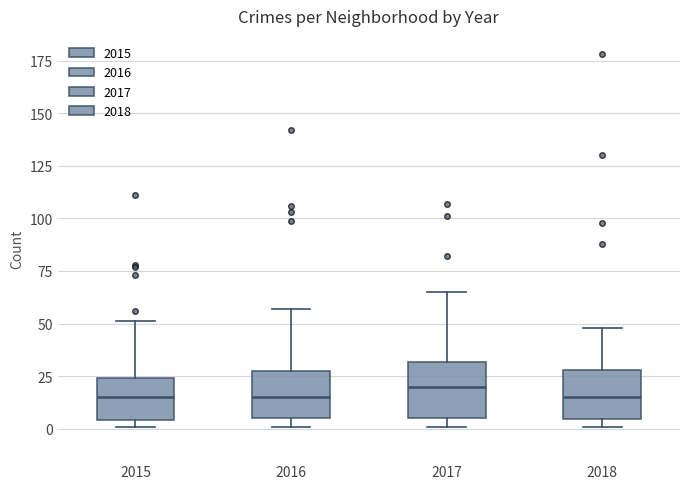

Where is the upper edge of the box at x = 2018 on the y-axis? The values are not printed on the chart, so give them approximately, as read against the axis.

30